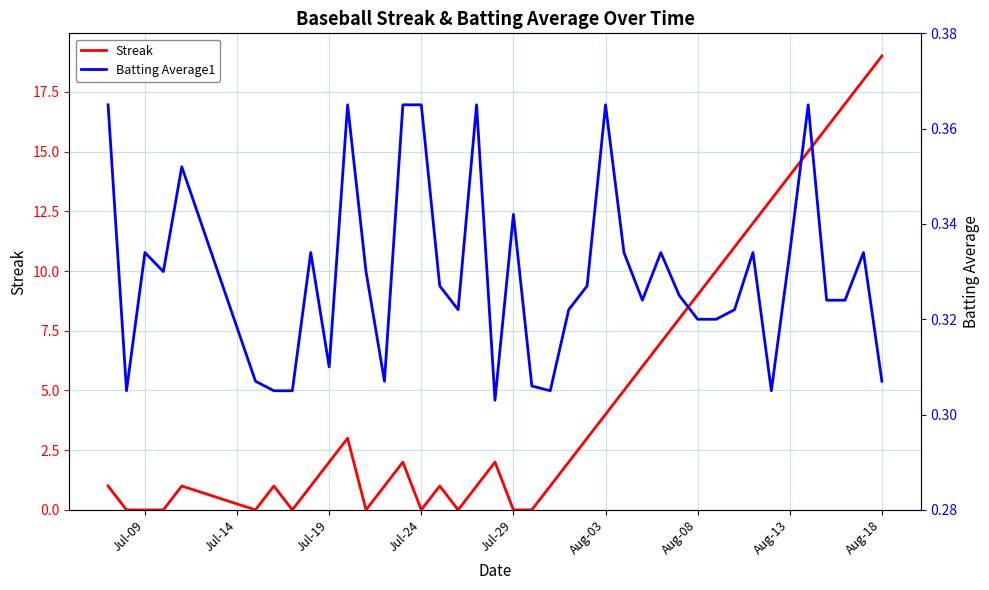

At which label does Streak reach its peak?

Aug-18